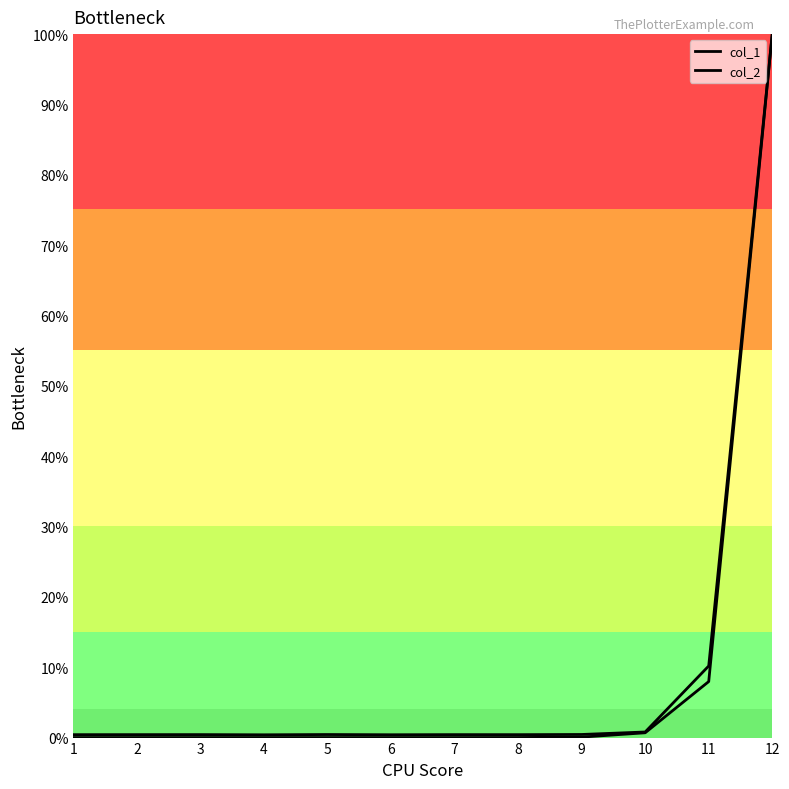

Is this an area chart (filled region under the line)?

No